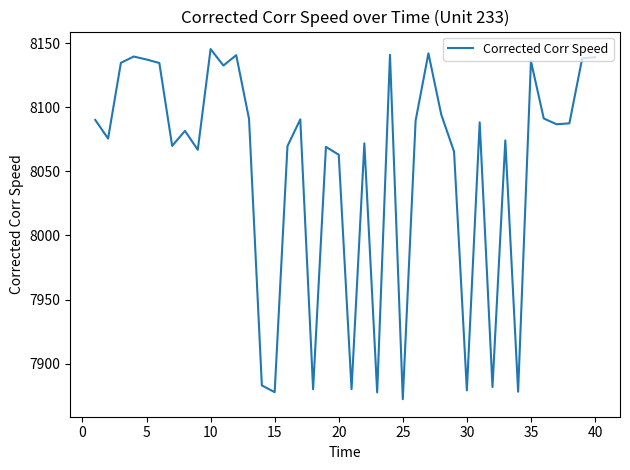

What is the greatest value displayed?

8145.4